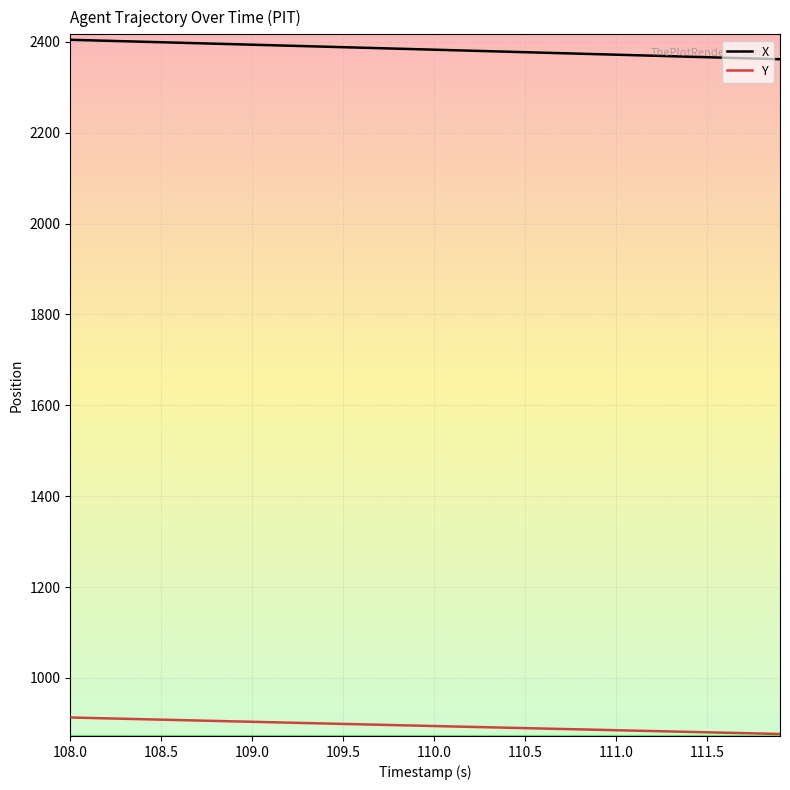

Rank the series by their maximum value, from lowest to highest.

Y, X